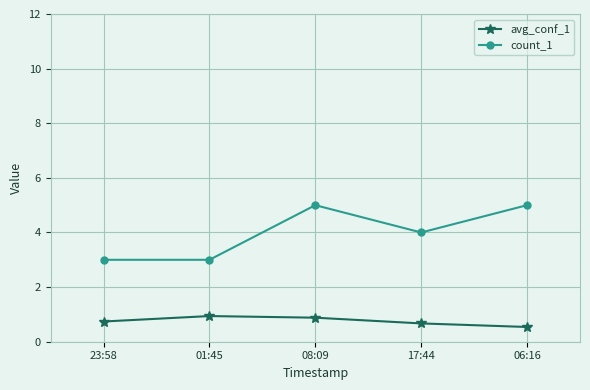

Rank the series by their maximum value, from lowest to highest.

avg_conf_1, count_1